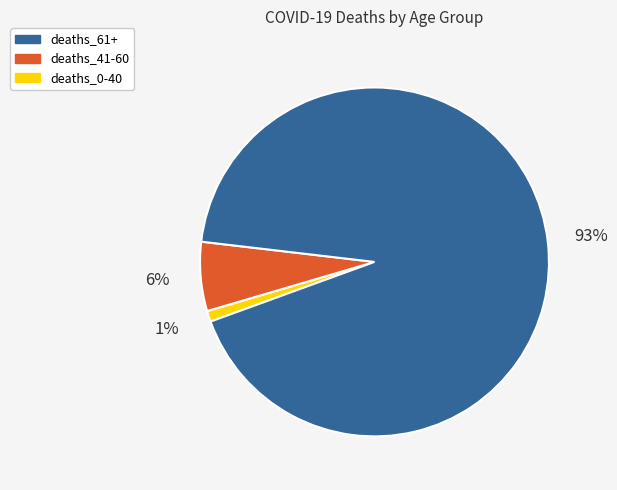

To the nearest percent, what is the difference between the largest and smallest slice percentages?

92%